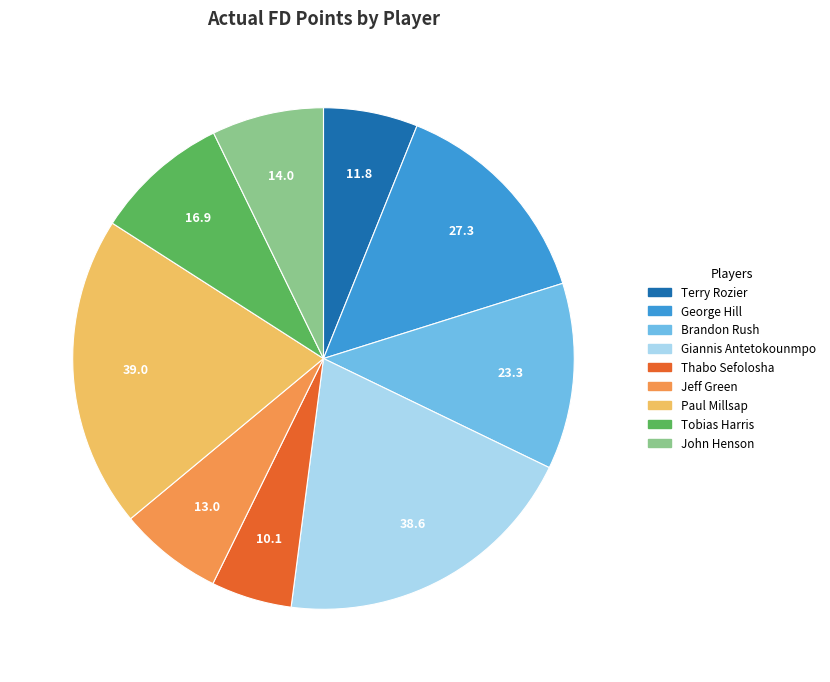

Is the sum of Giannis Antetokounmpo and Paul Millsap greater than half?

No